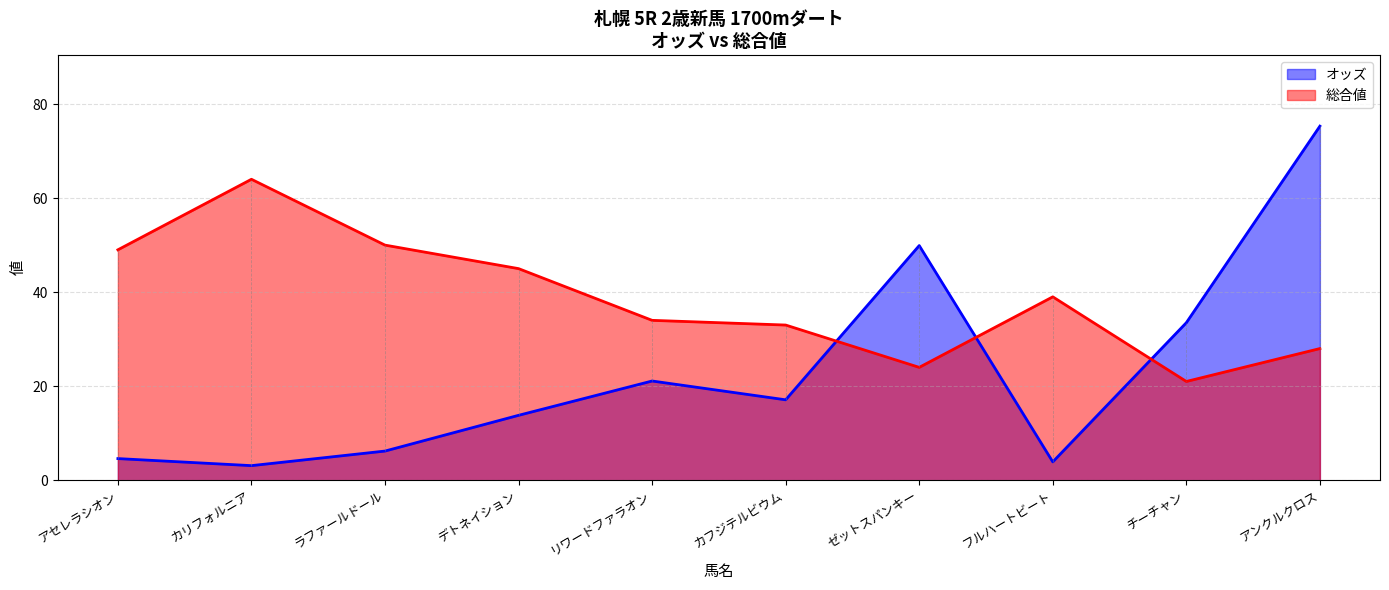

At which label does オッズ reach its minimum?

カリフォルニア